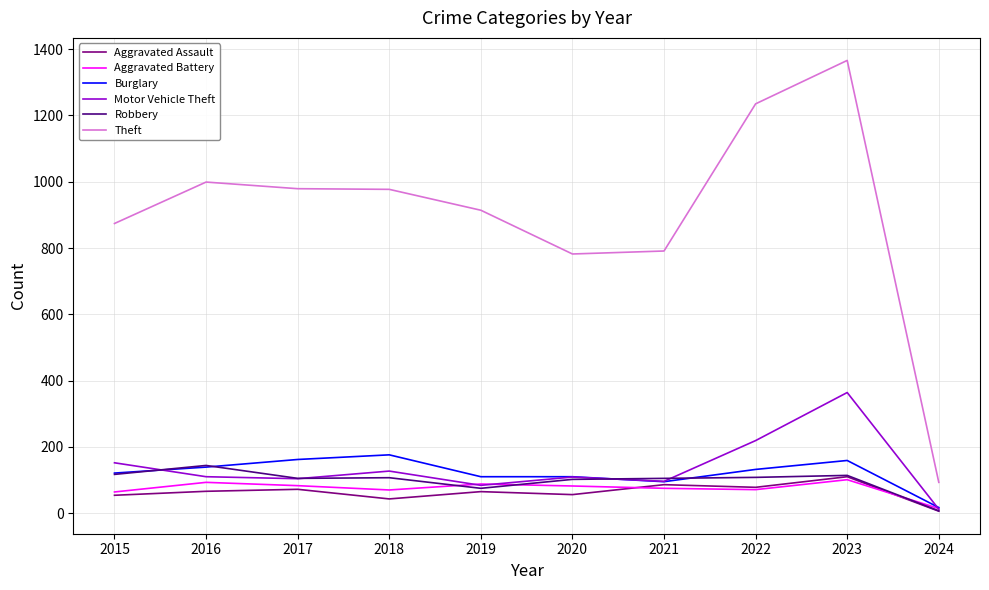

The Burglary series shows 147 at 2021. True or false?

False